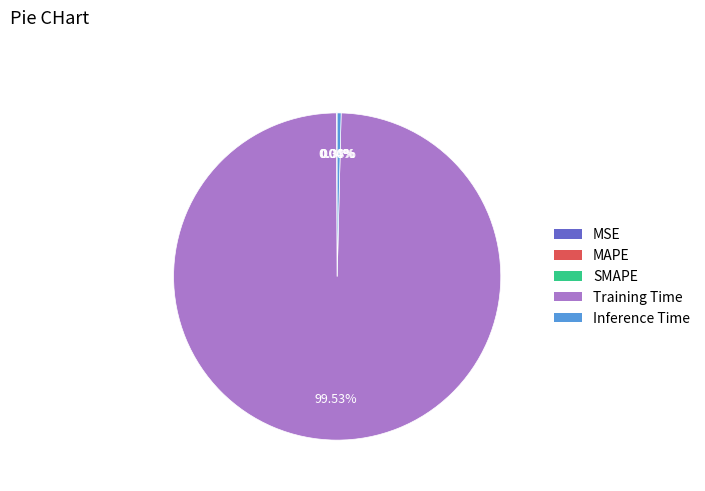

What is the majority slice?

Training Time